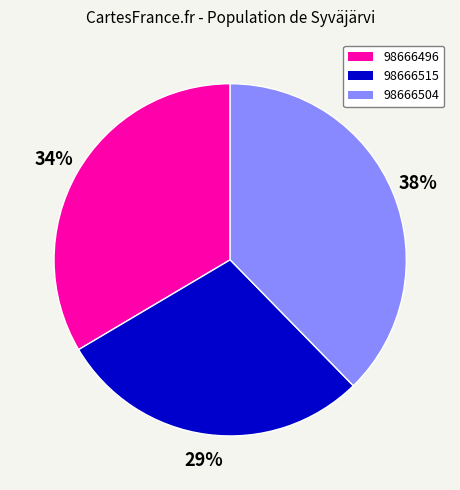

Which slice is the largest?

98666504